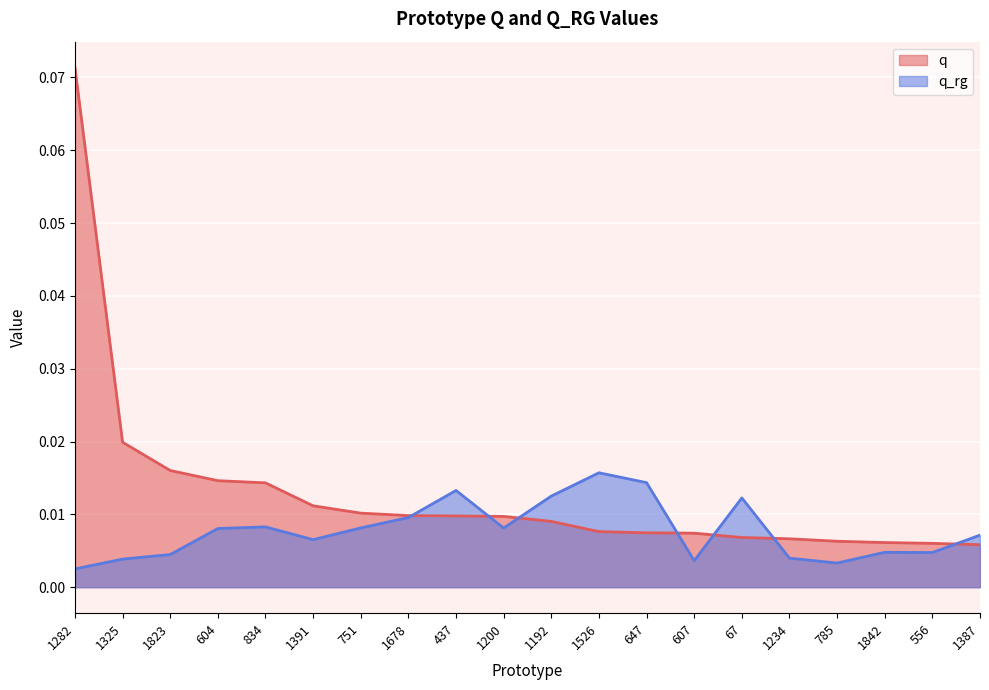

Which series has the largest range (max minus min)?

q